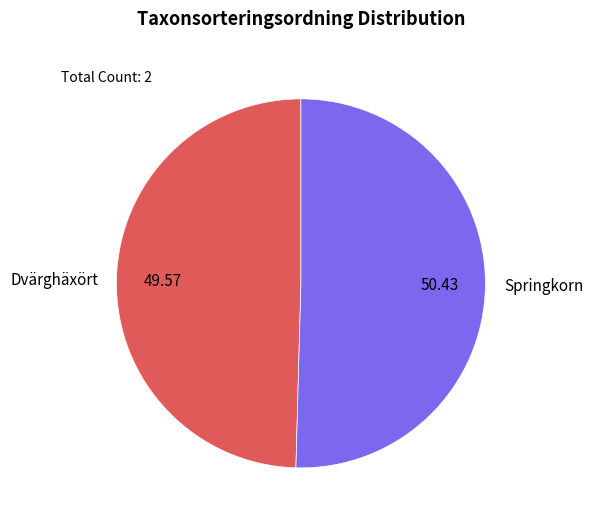

Is it true that Dvärghäxört is 56% of the pie?

False